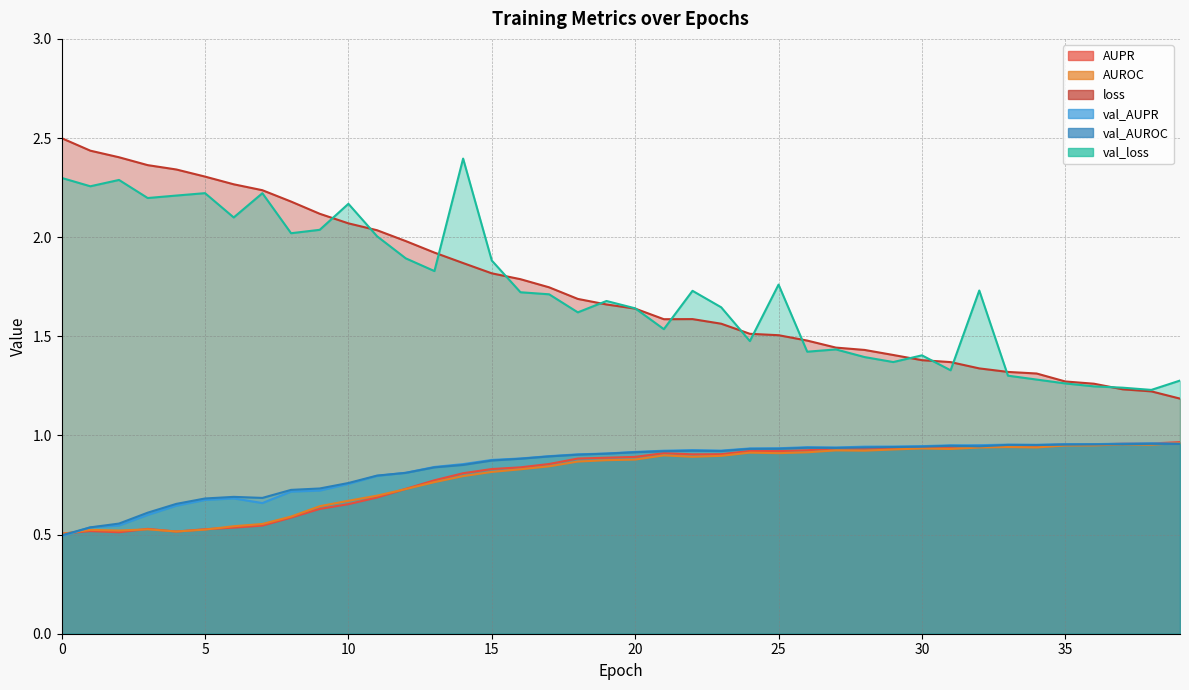

What is the smallest value displayed?

0.5